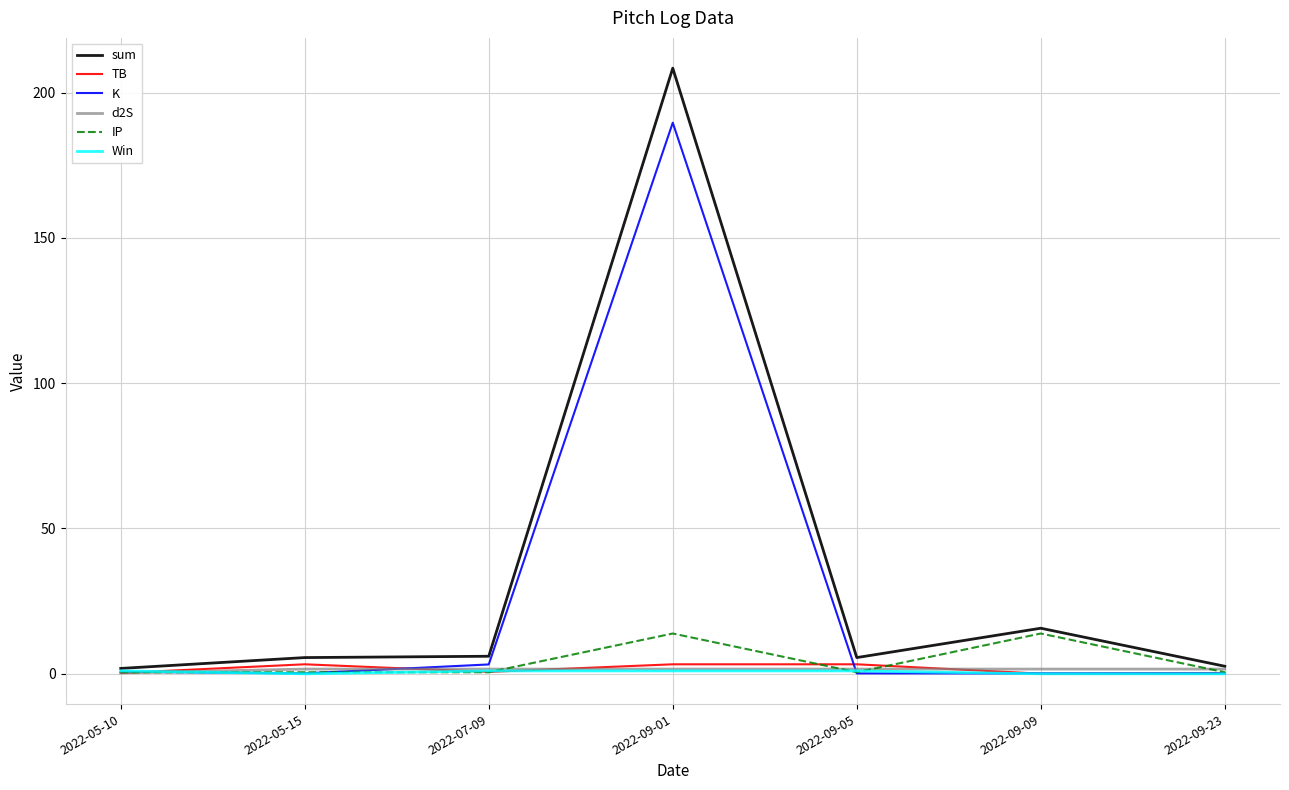

At which category is the sum across all series the highest?

2022-09-01